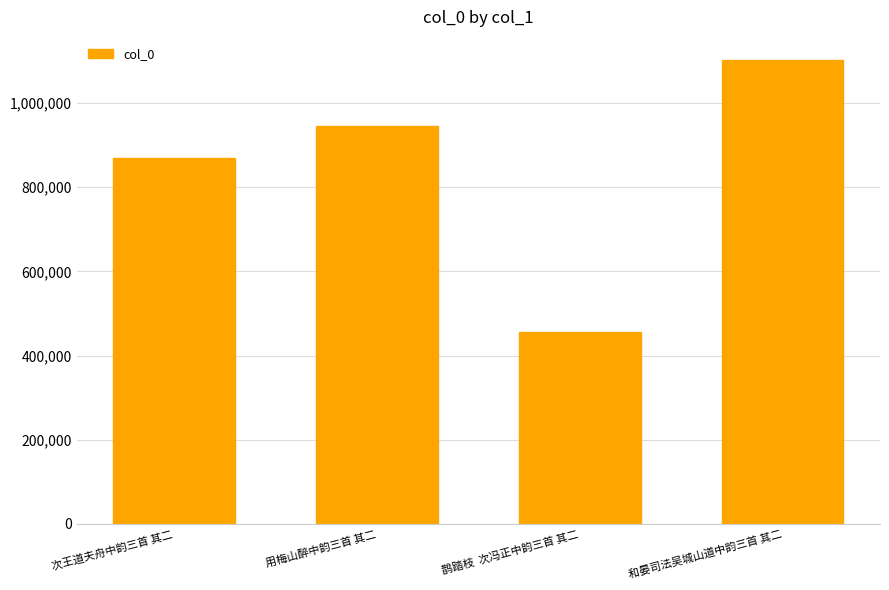

Rank the categories by value from lowest to highest.

鹊踏枝  次冯正中韵三首 其二, 次王道夫舟中韵三首 其二, 用梅山醉中韵三首 其二, 和晏司法吴城山道中韵三首 其二